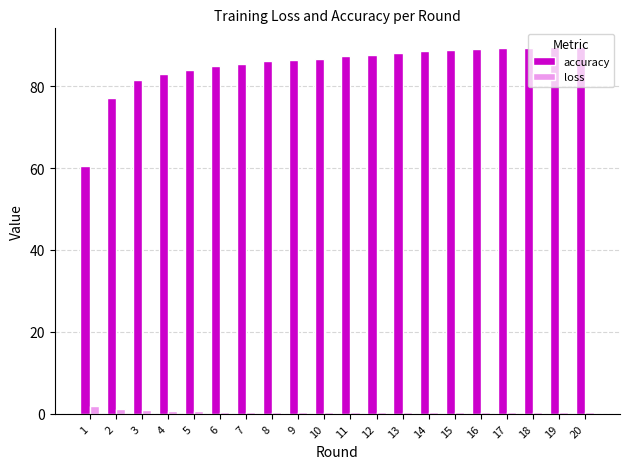

What is the value of the accuracy bar at the 1st from the left?

60.5